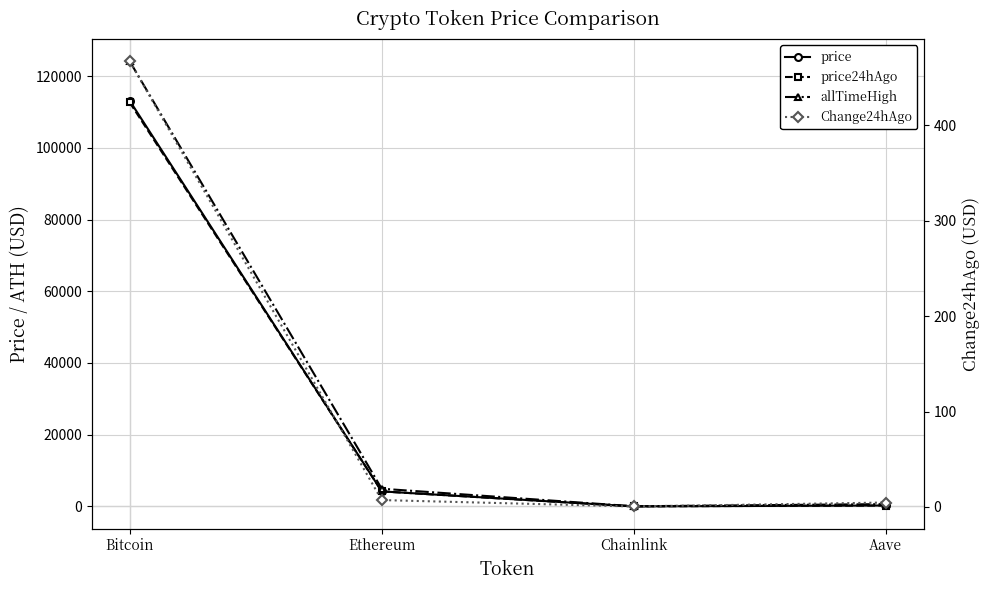

At Chainlink, list the series in order from largest to smallest.

allTimeHigh, price, price24hAgo, Change24hAgo